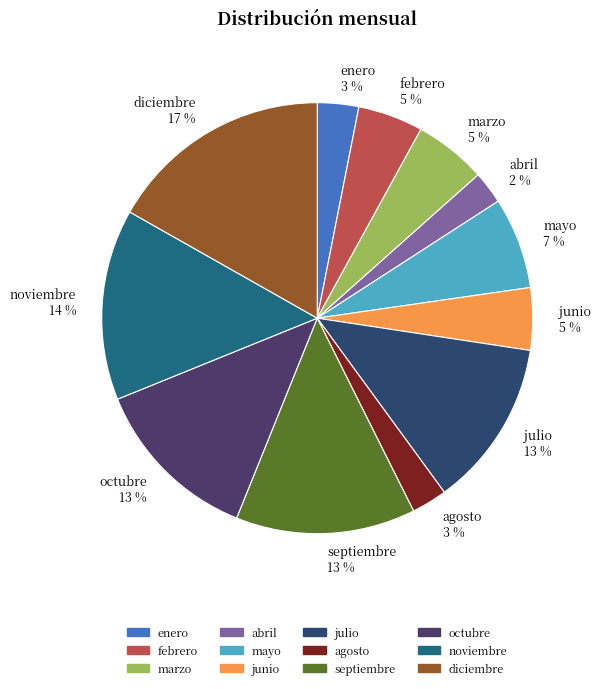

Is junio the majority of the pie?

No